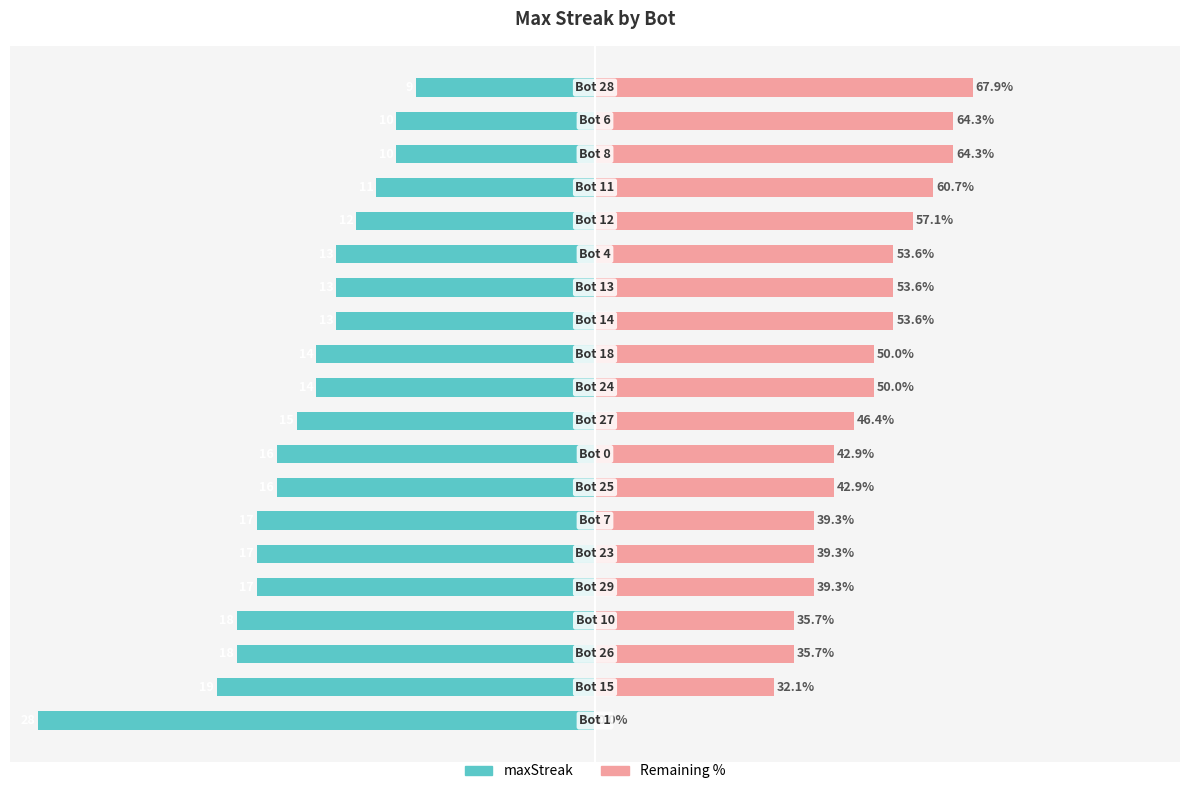

What is the maximum value shown in the chart?

67.9